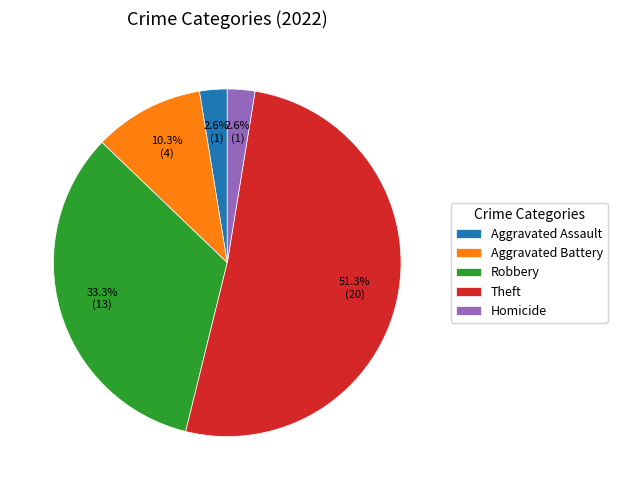

What is the largest slice in the pie chart?

Theft